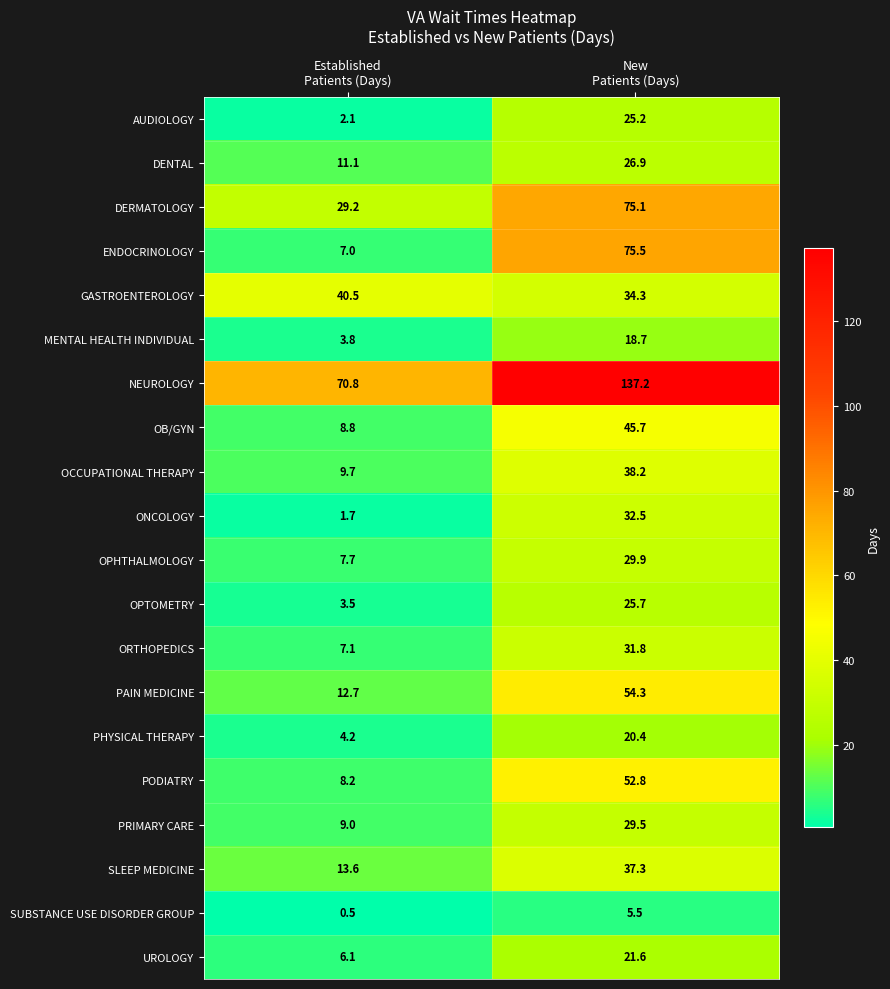

What is the smallest value displayed?

0.5